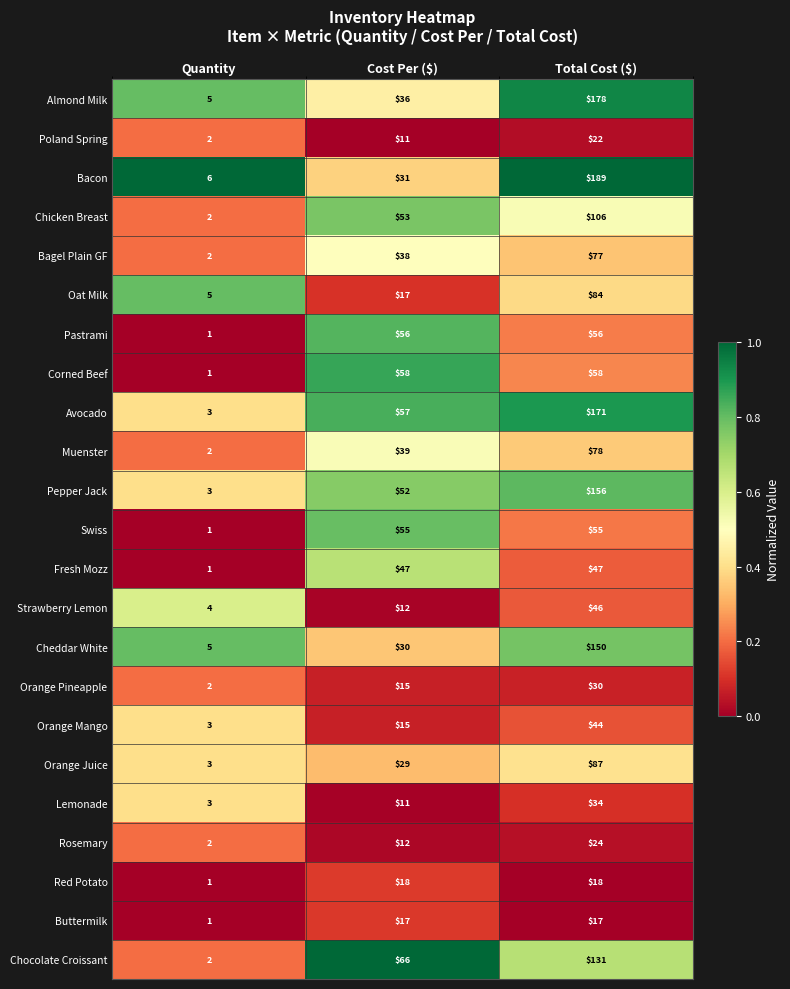

At which category is the sum across all series the highest?

Total Cost ($)